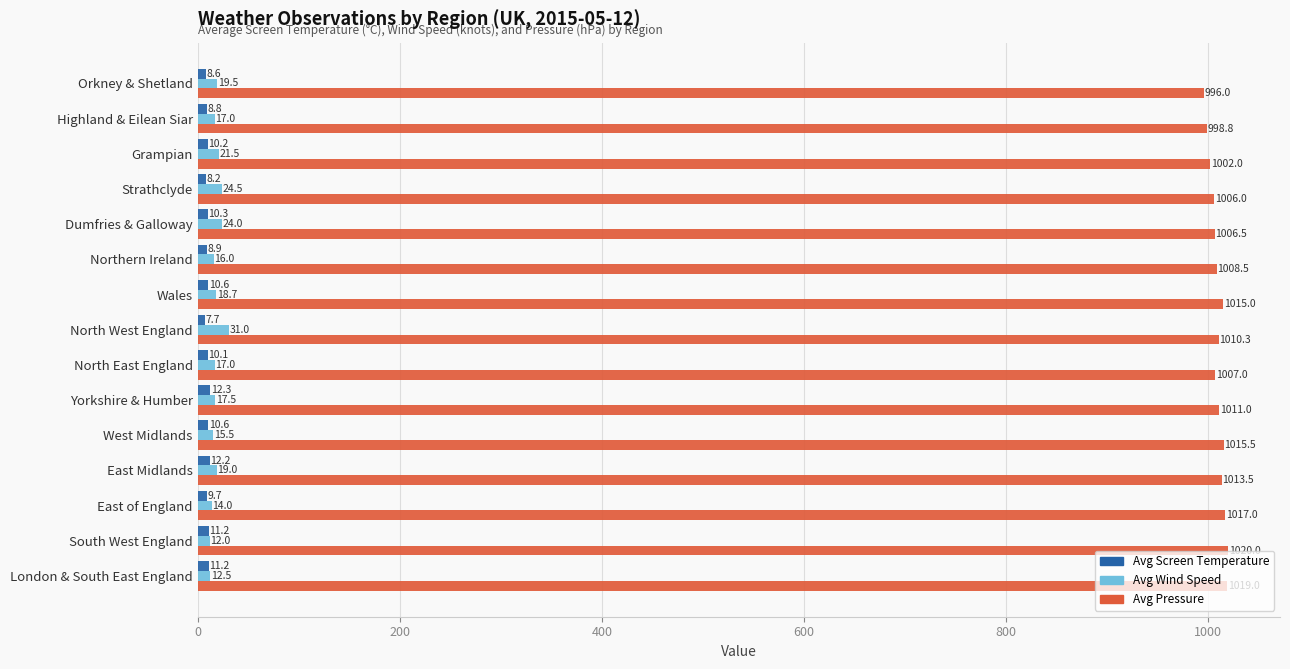

Which series has the widest spread of values?

Avg Pressure